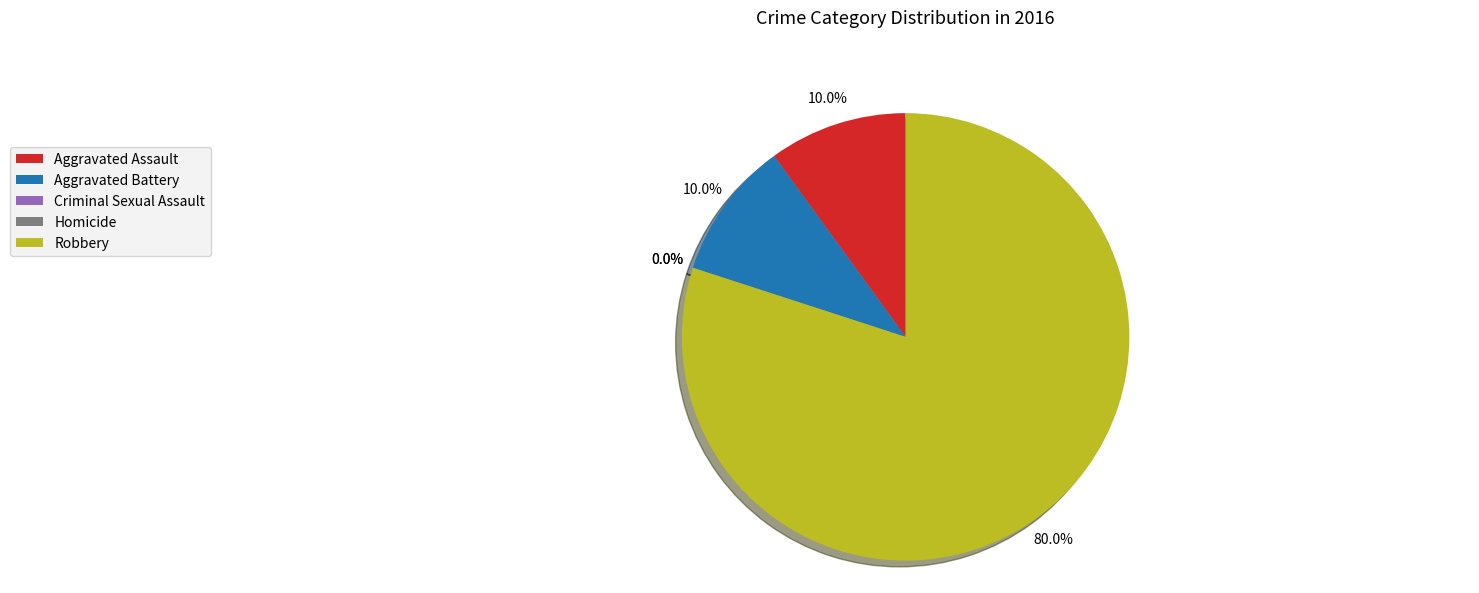

Which category has the smallest portion of the pie?

Criminal Sexual Assault